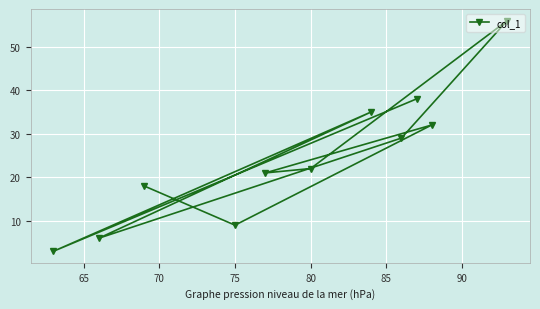

What is the difference between the maximum and minimum values?

53